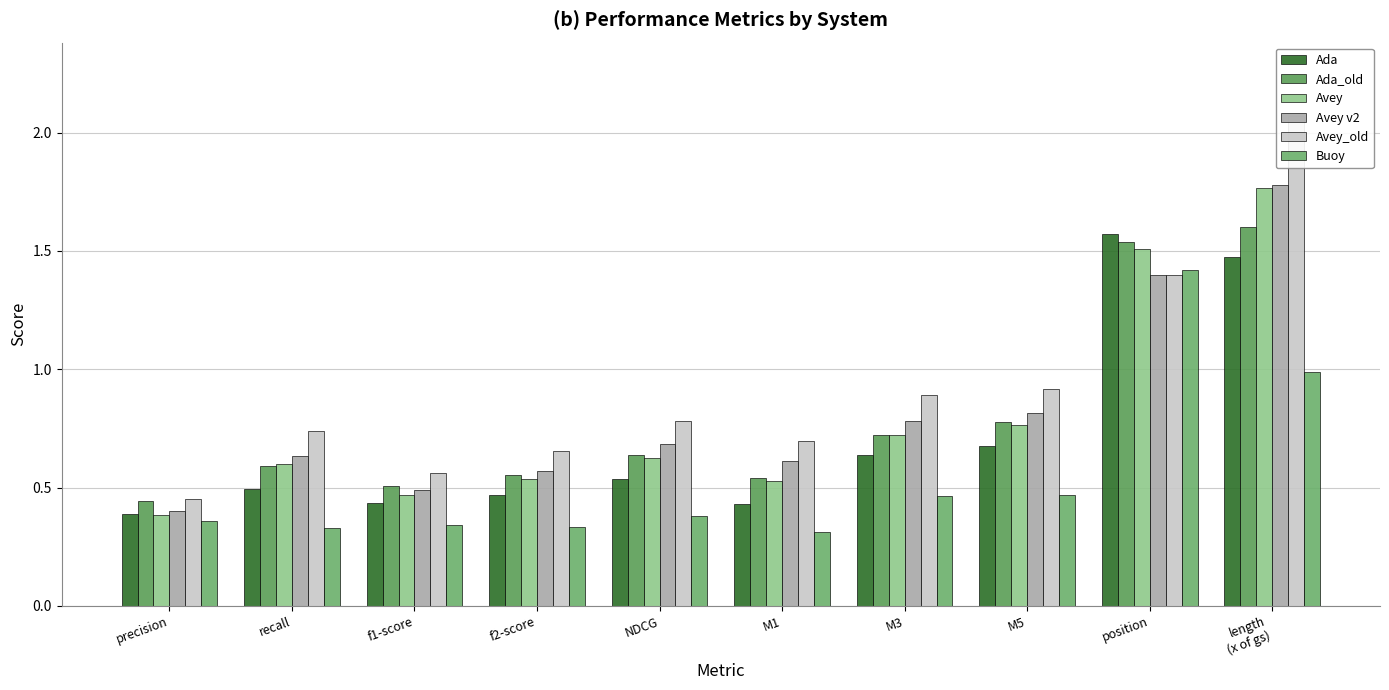

What is the average value of the Avey series?

0.8